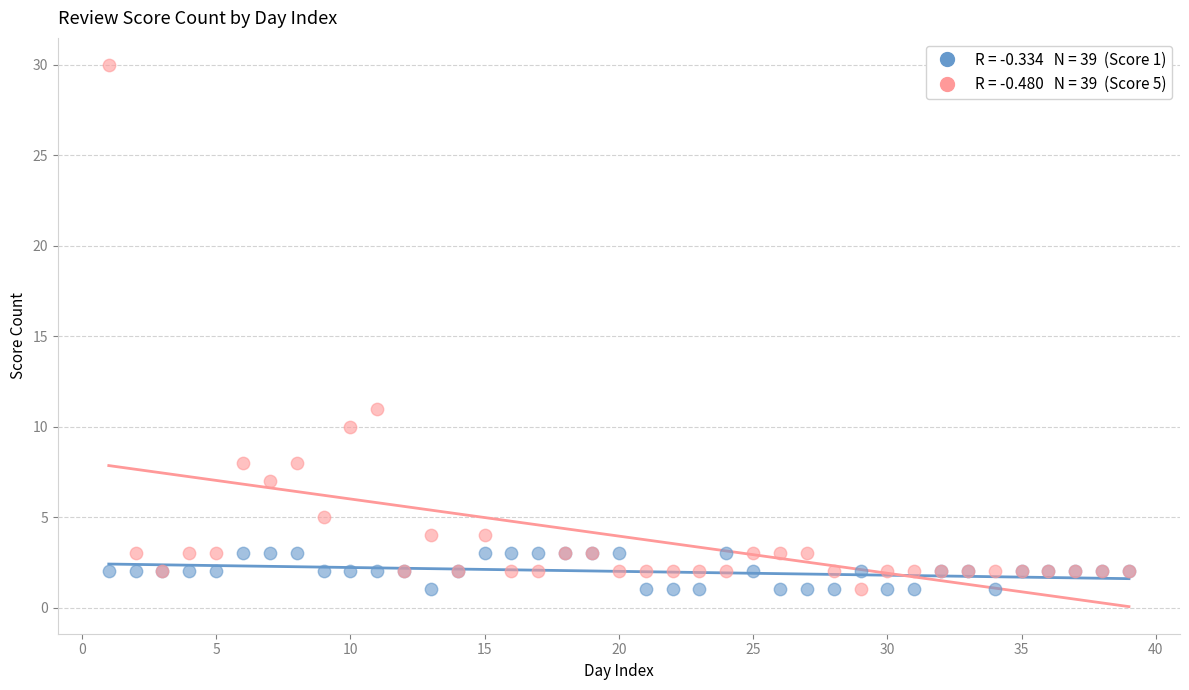

Across all series, what Y value is closest to 15?

11